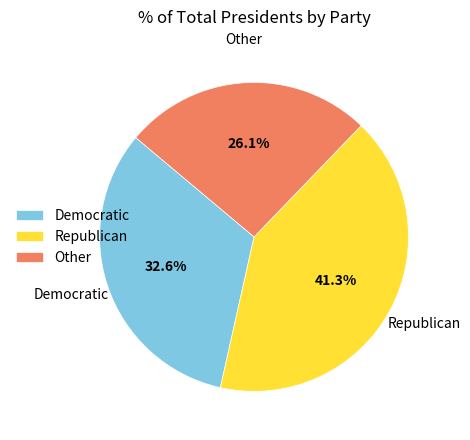

To the nearest percent, what is the difference between the largest and smallest slice percentages?

15%